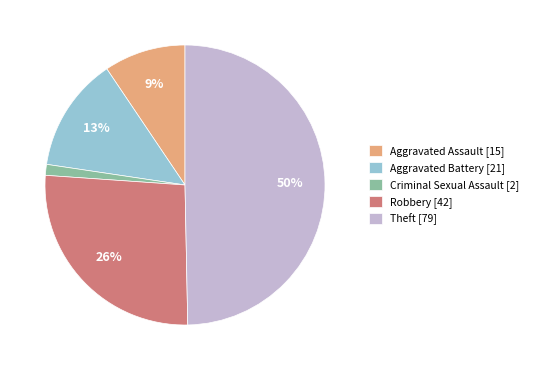

To the nearest percent, what portion does Aggravated Assault [15] represent?

9%